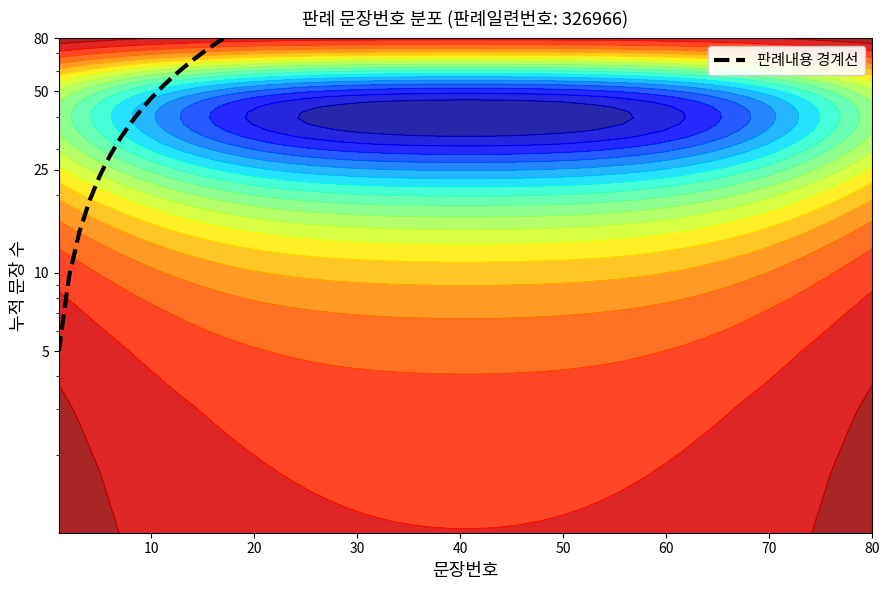

What is the label of the 8th point from the left?

10